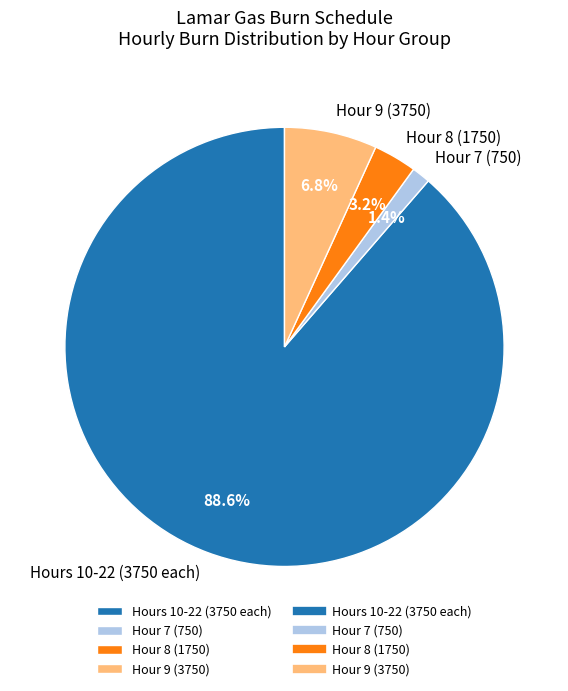

How much of the chart is everything except Hours 10-22 (3750 each)?

11.4%